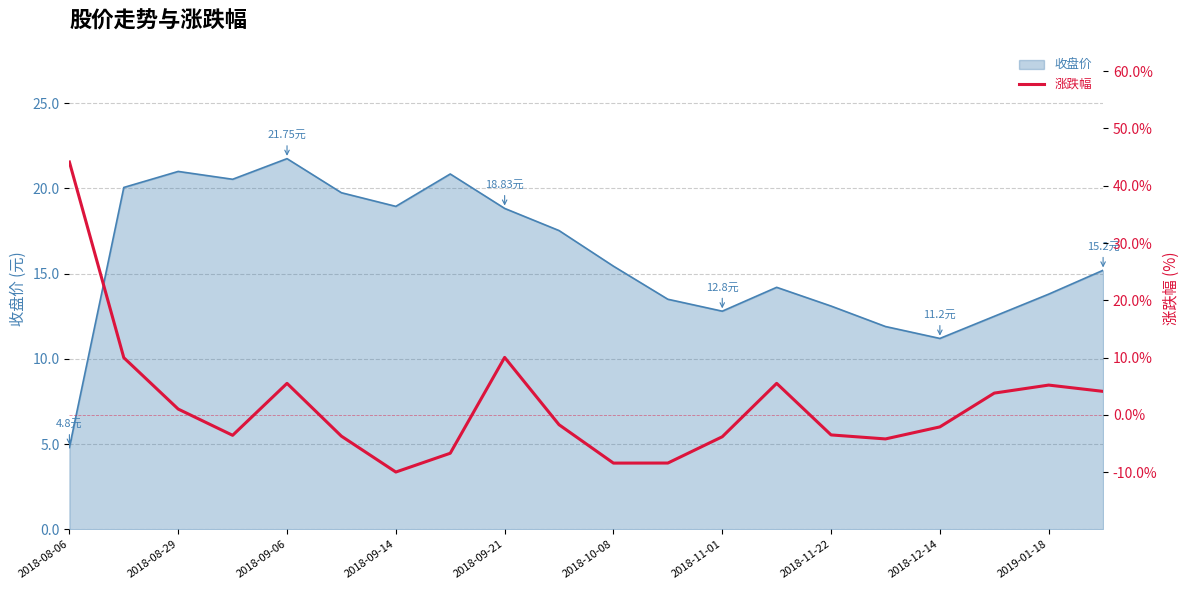

How many points are lower than both their immediate neighbors (excluding endpoints)?

4